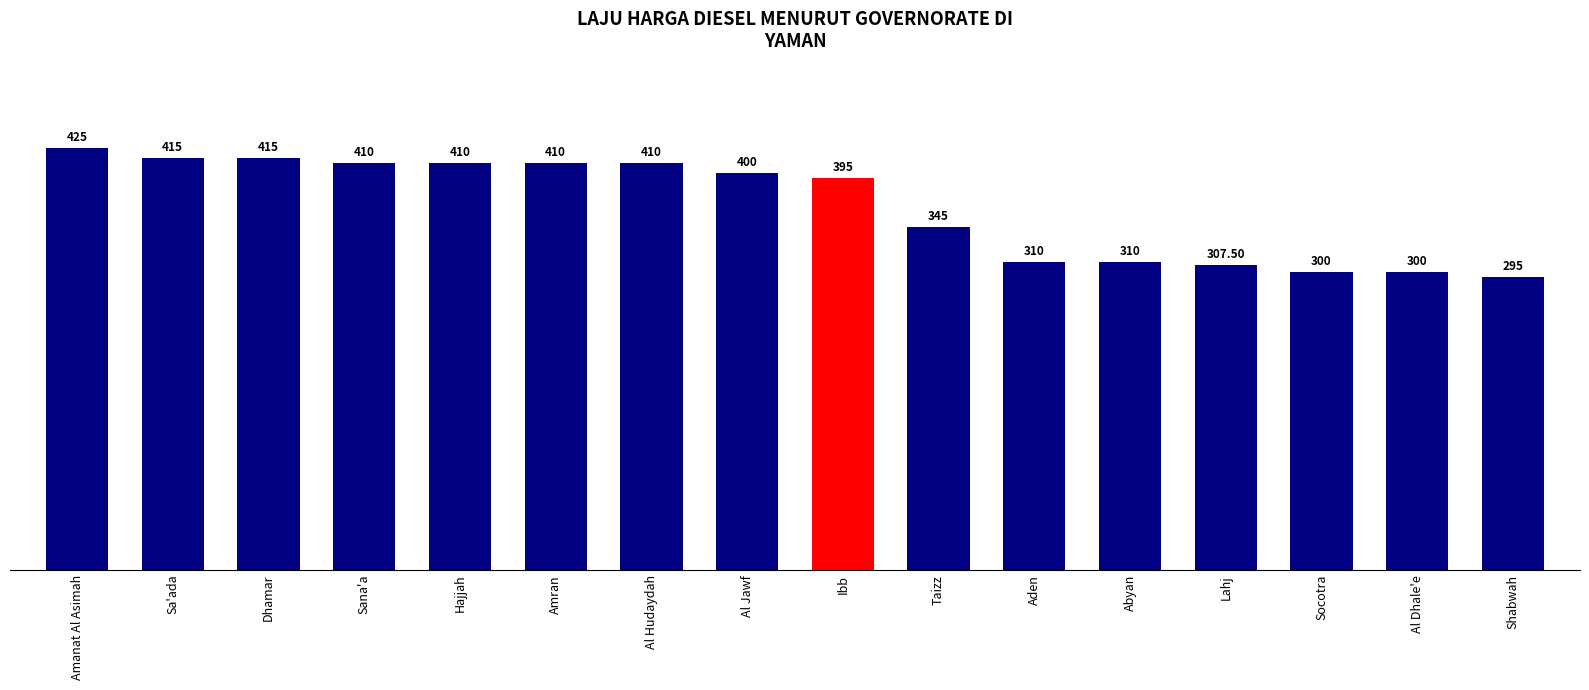

The chart shows a value of 415.0 at Sa'ada. True or false?

True